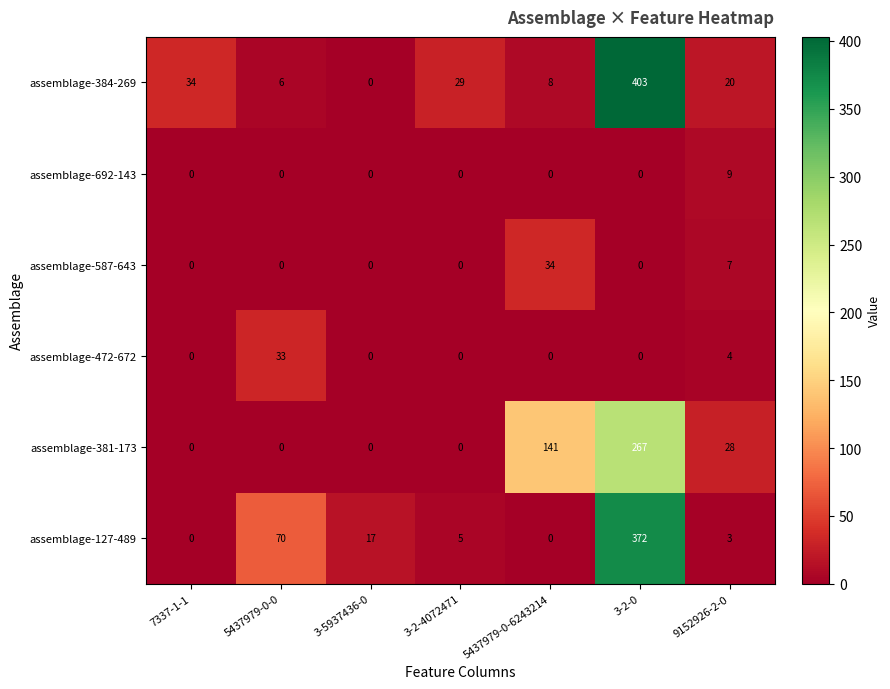

The value of assemblage-127-489 at 3-5937436-0 is 17. True or false?

True